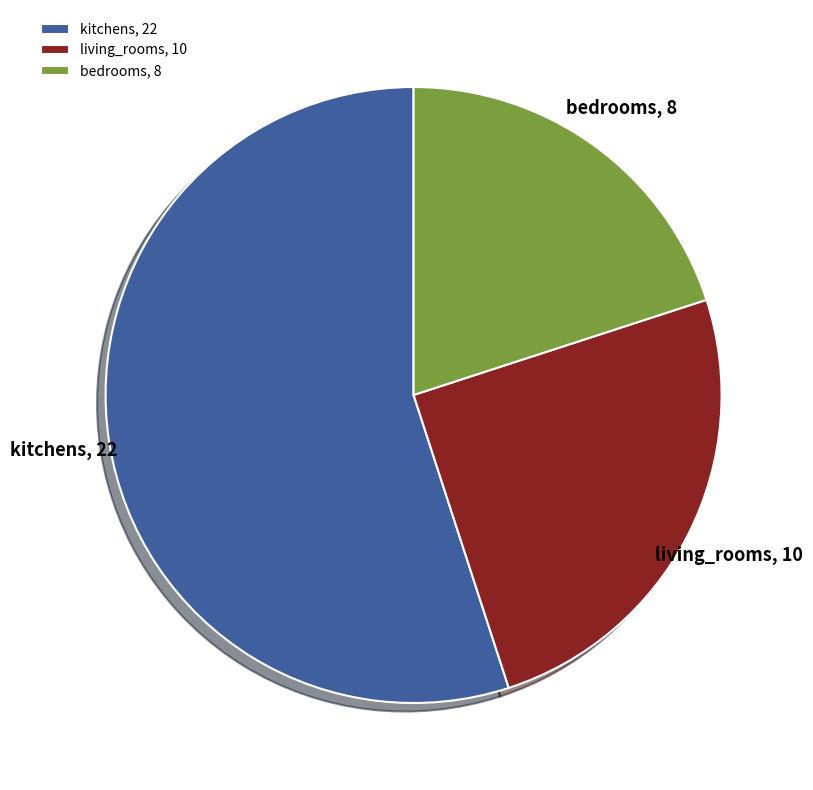

Which category has the biggest portion of the pie?

kitchens